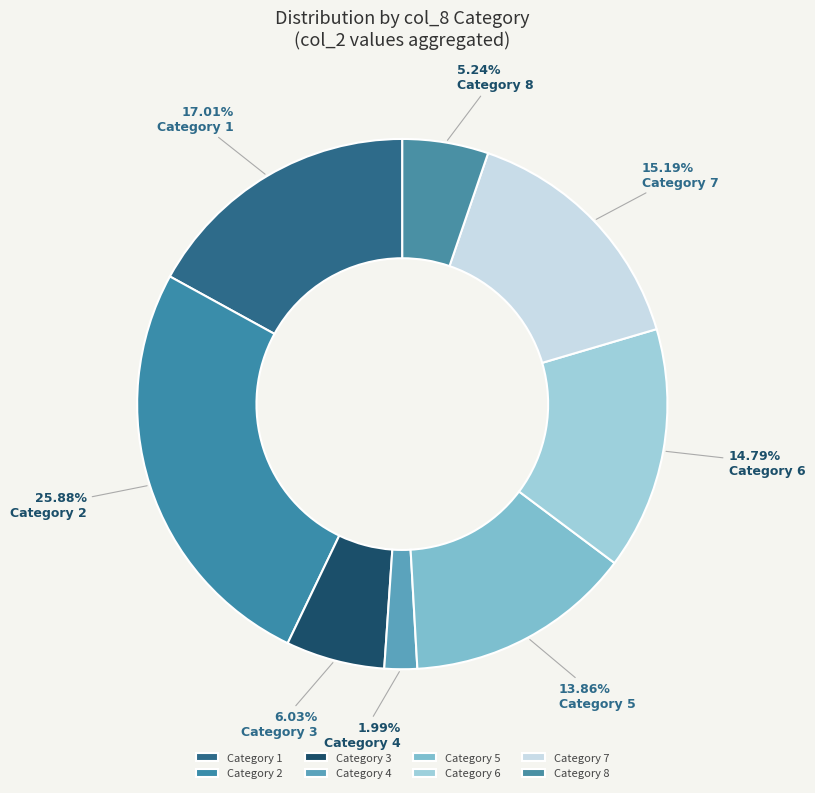

Count the number of slices in the pie.

8